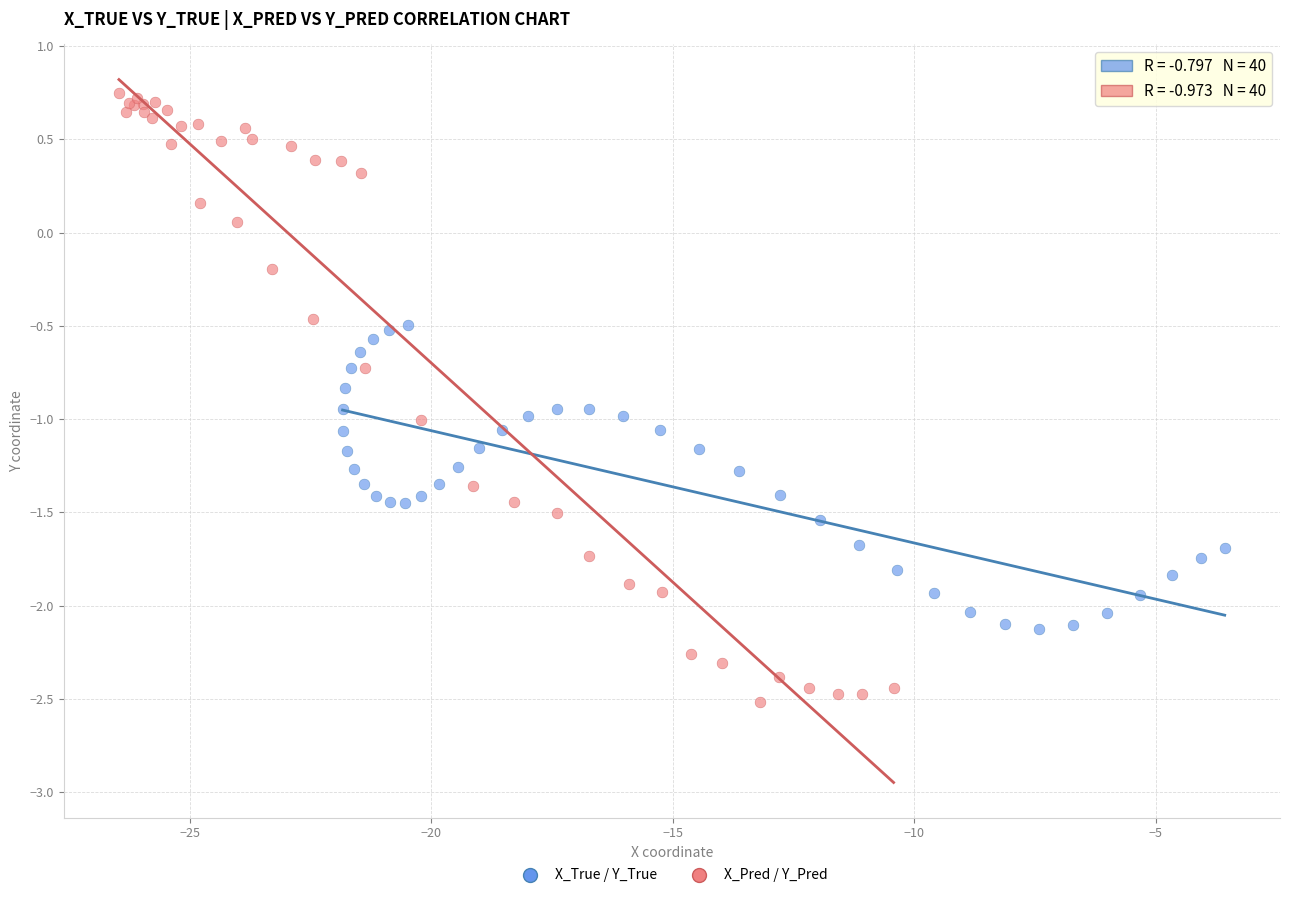

Which series contains the lowest Y value?

X_Pred / Y_Pred